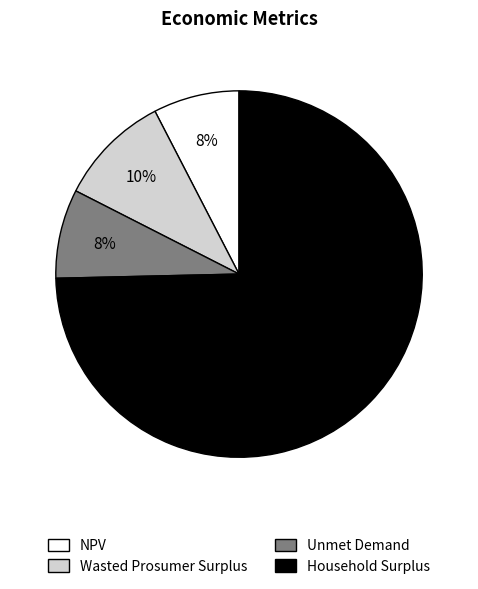

Does Wasted Prosumer Surplus represent more than half of the total?

No